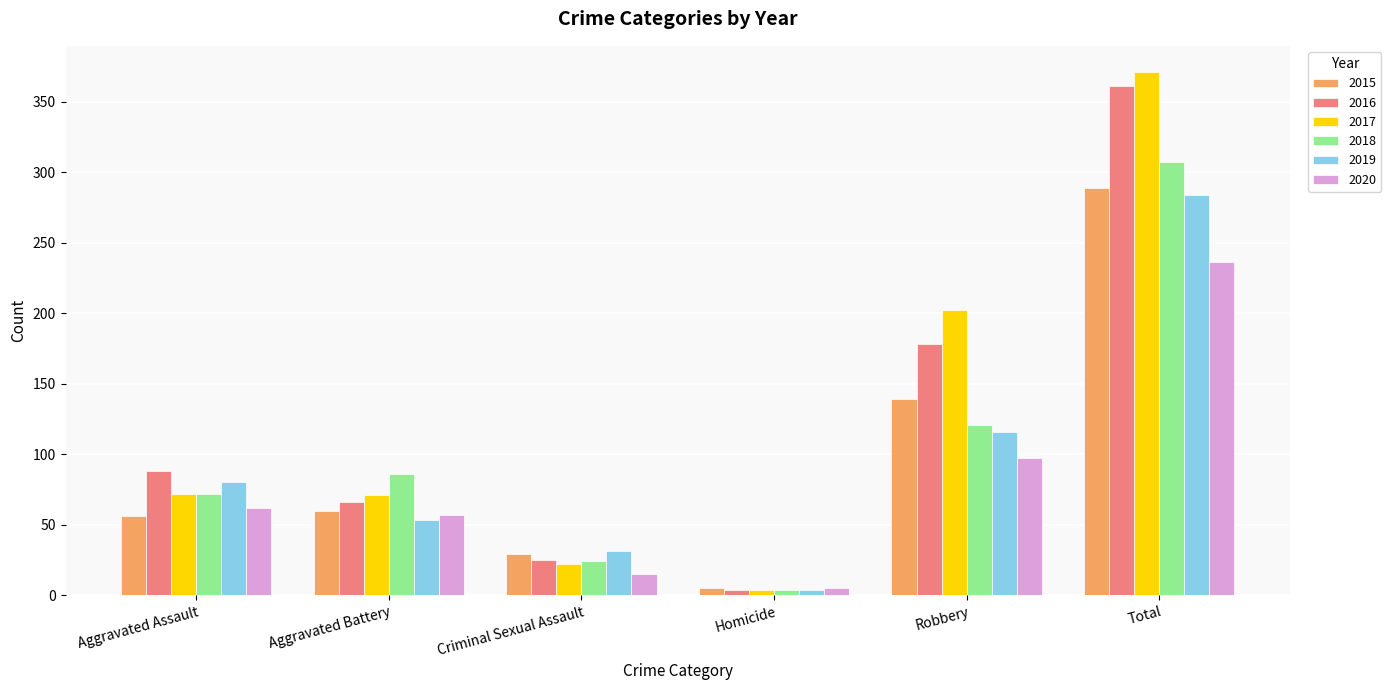

What is the value of the 2015 bar at the 4th from the left?

5